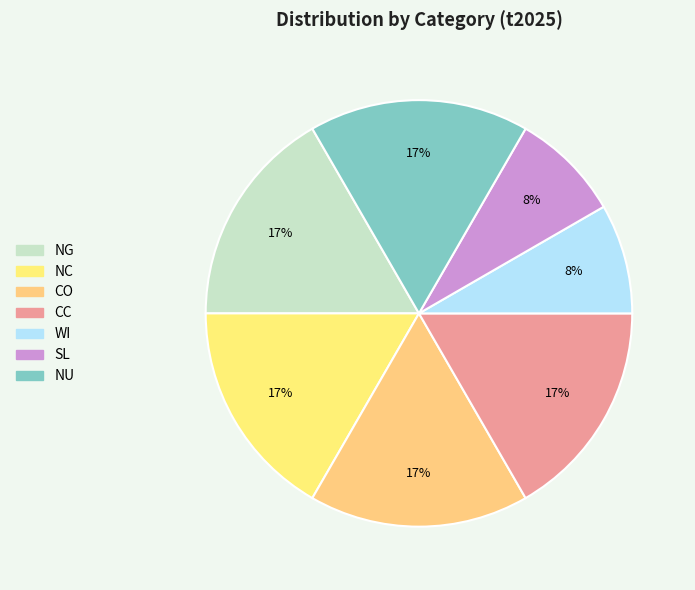

Which category has the smallest portion of the pie?

WI